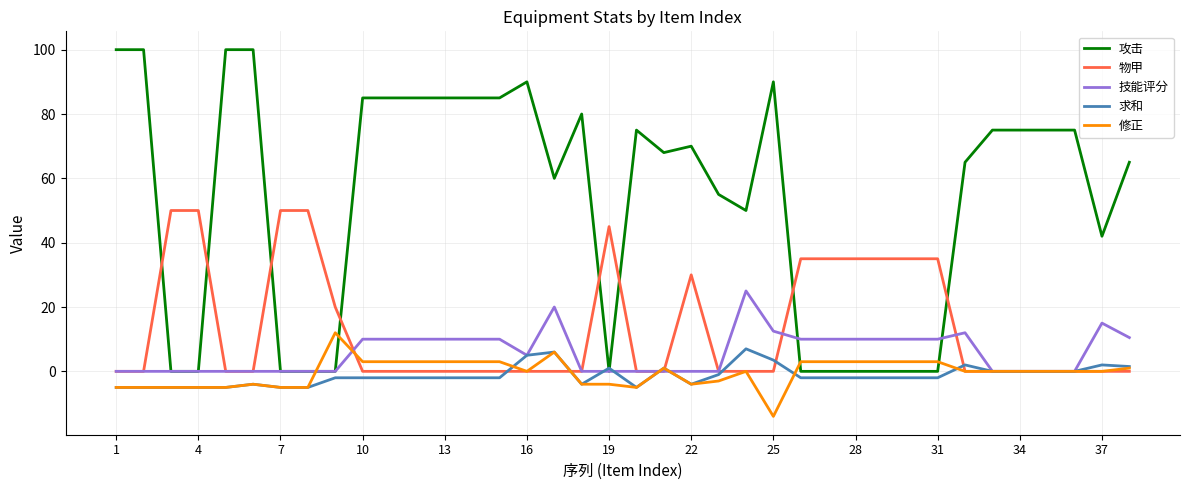

What are all the series names shown in the legend?

攻击, 物甲, 技能评分, 求和, 修正